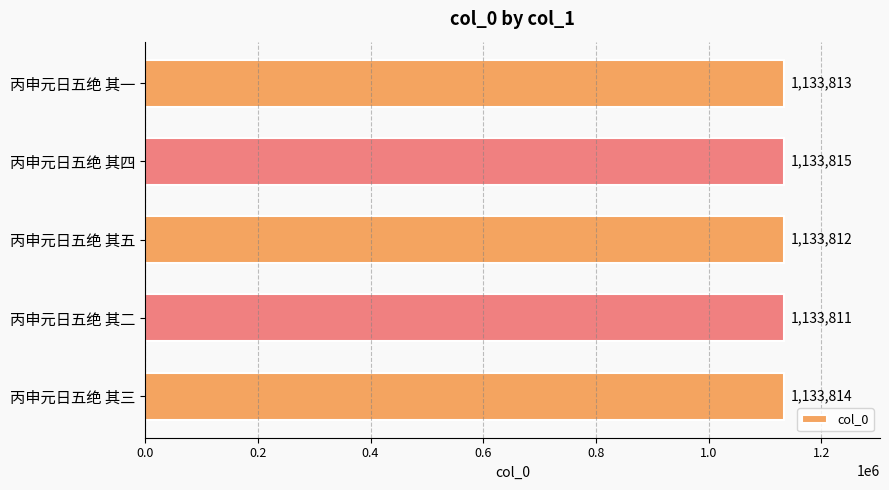

What is the average value?

1133813